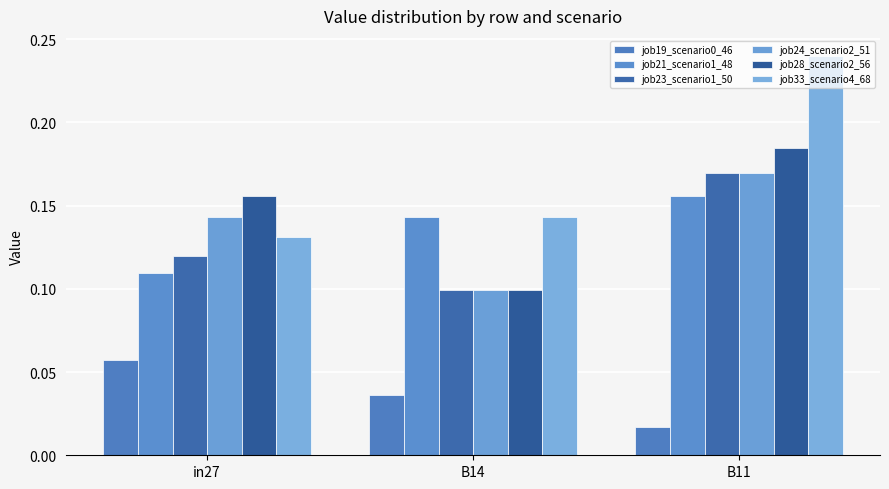

What value does the job33_scenario4_68 series have at B14?

0.1